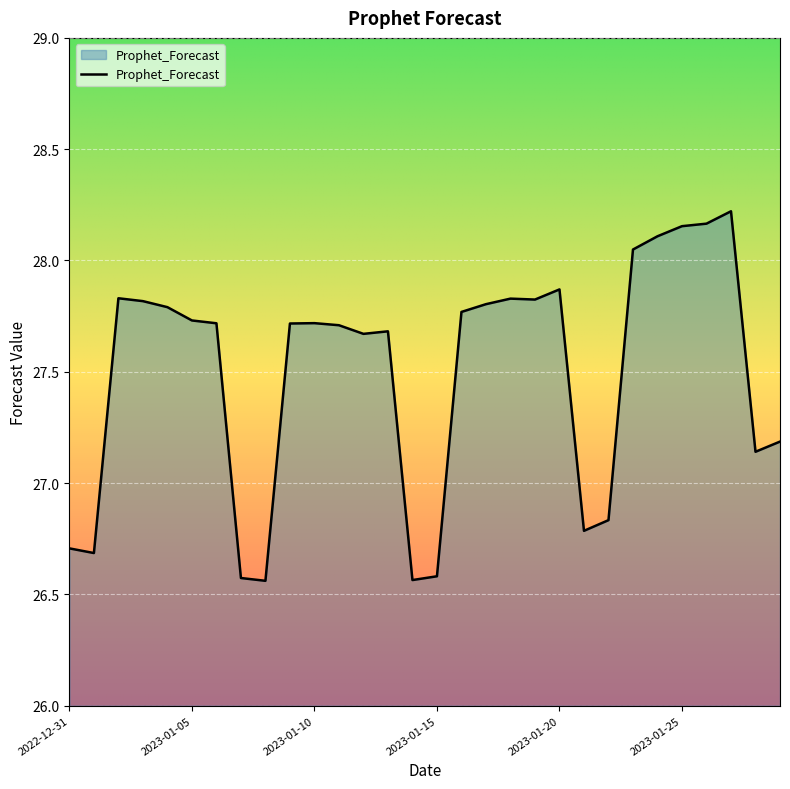

What is the difference between the maximum and second lowest values?

1.7